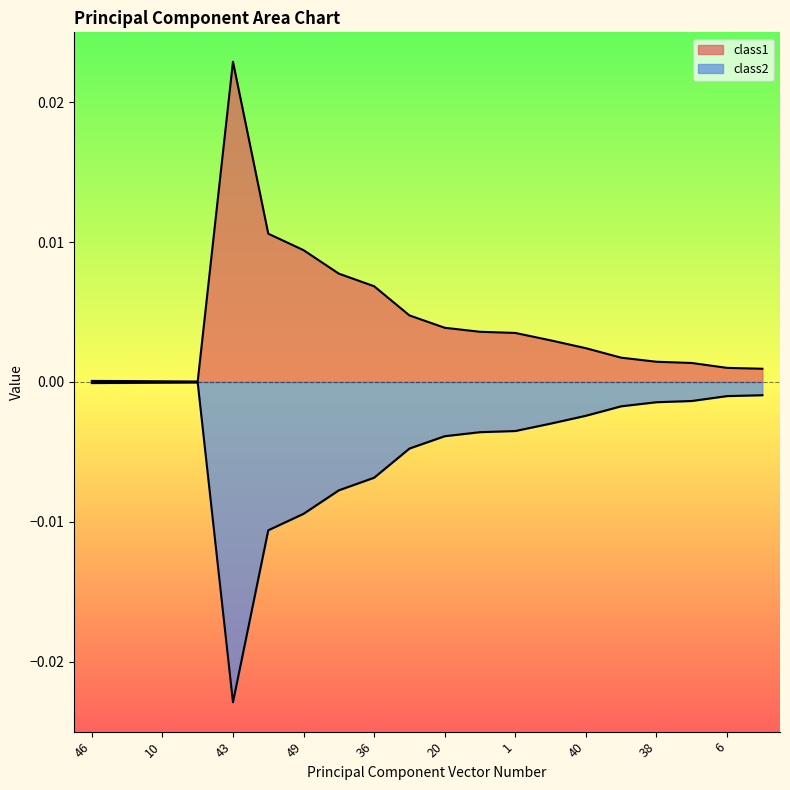

In class2, how many points are lower than both neighbors (excluding endpoints)?

1